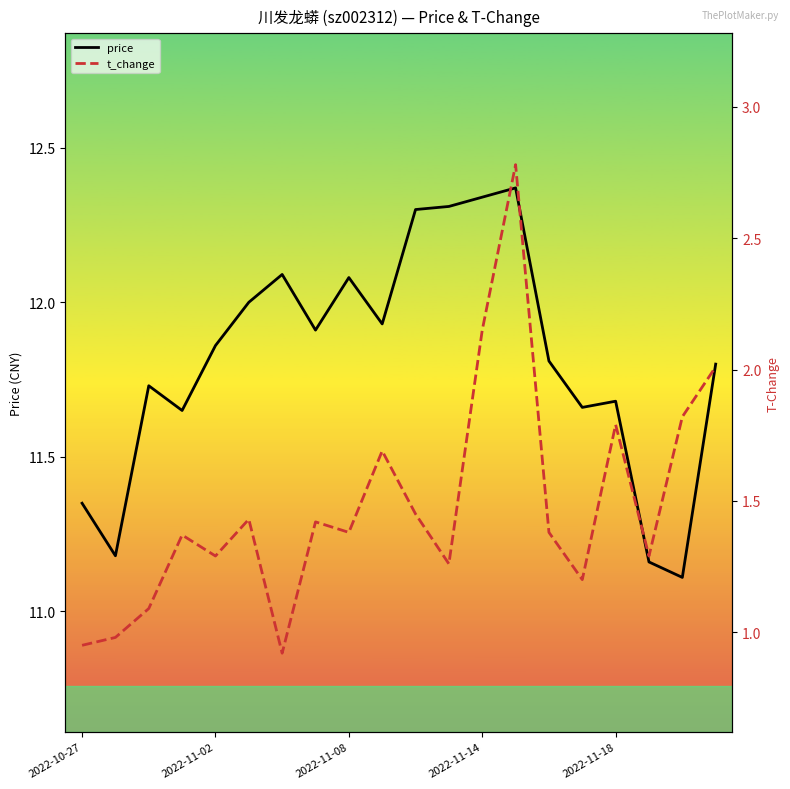

What is the minimum value for price?

11.1